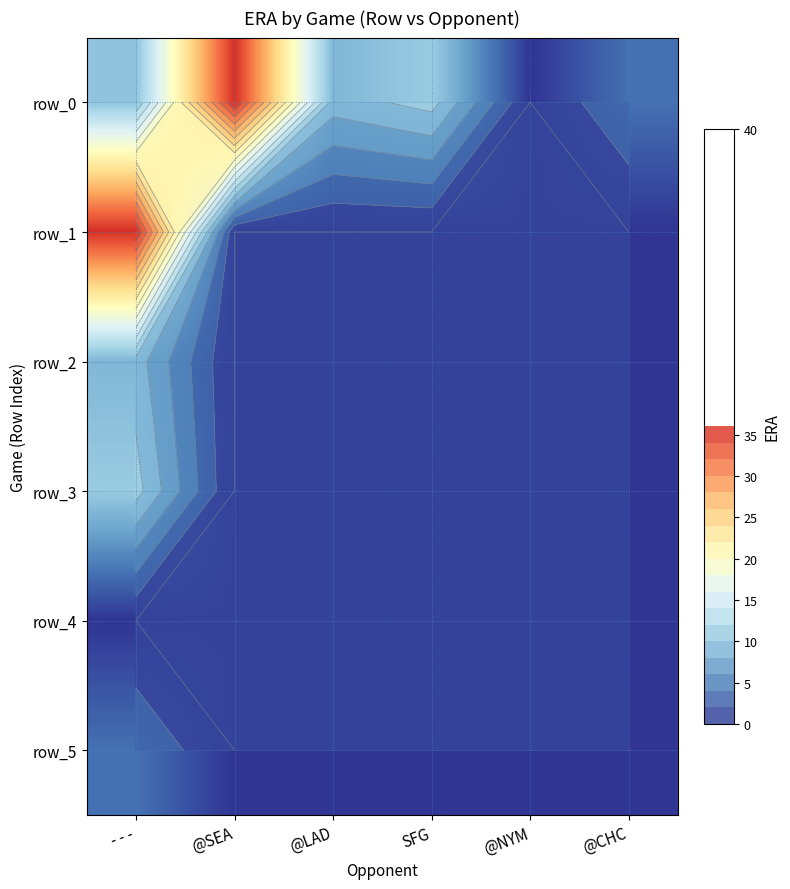

The value of row_3 at @CHC is 0.0. True or false?

True